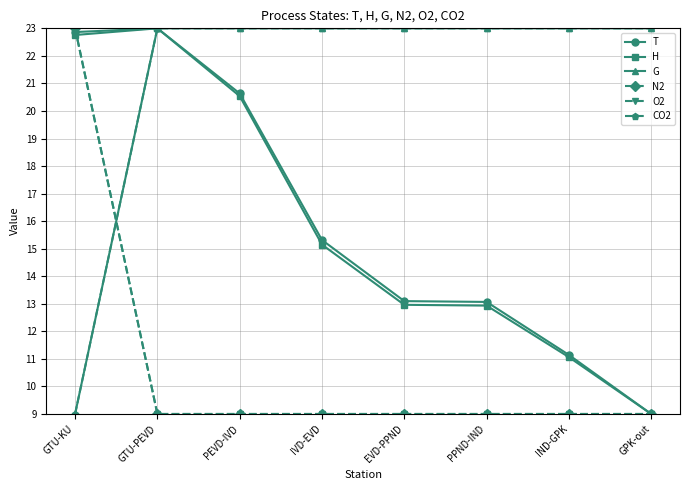

Is this an area chart (filled region under the line)?

No